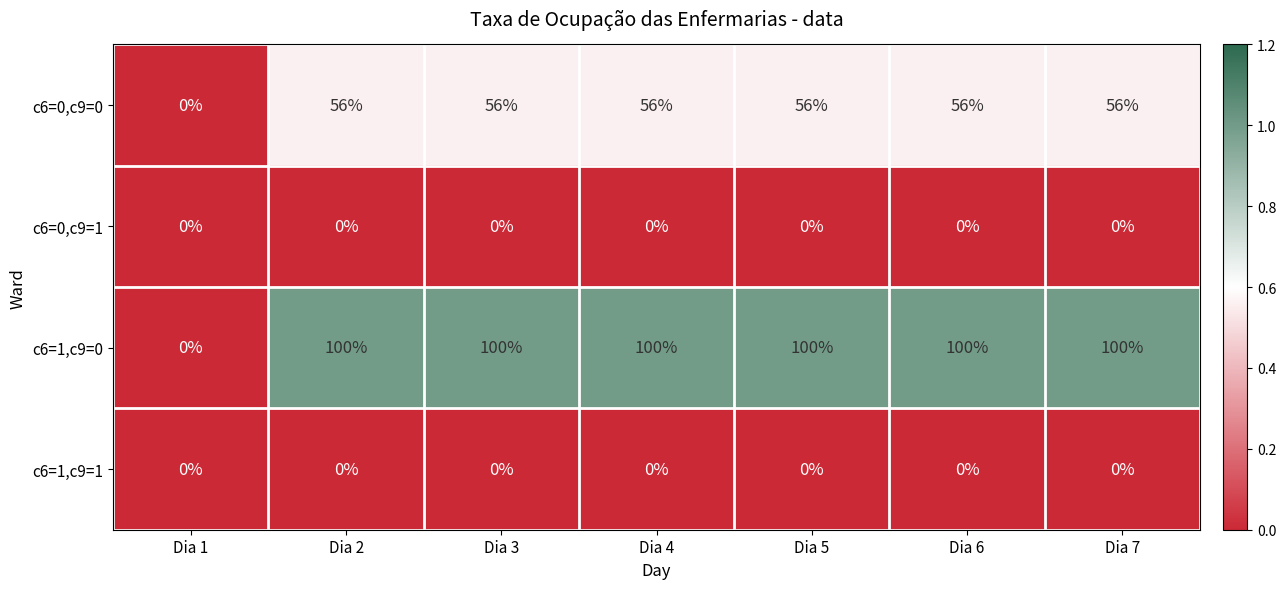

At which label does c6=1,c9=0 reach its minimum?

Dia 1